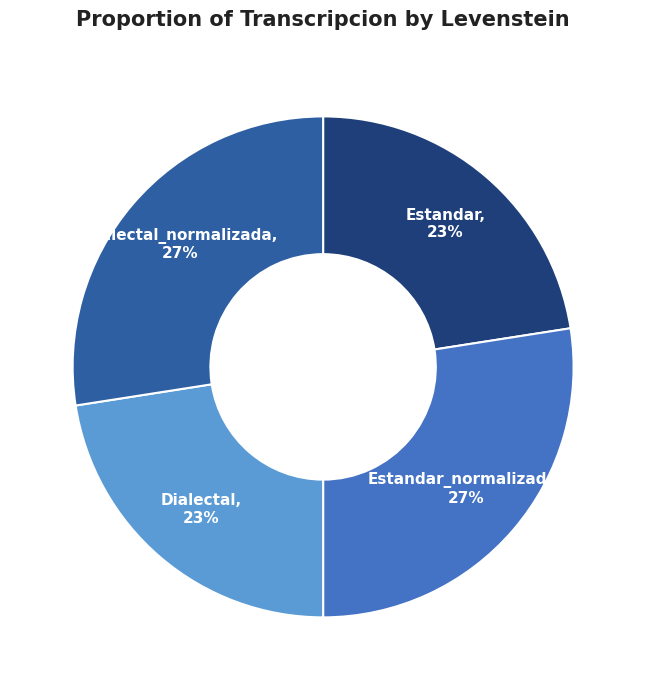

Does any single category account for the majority?

No